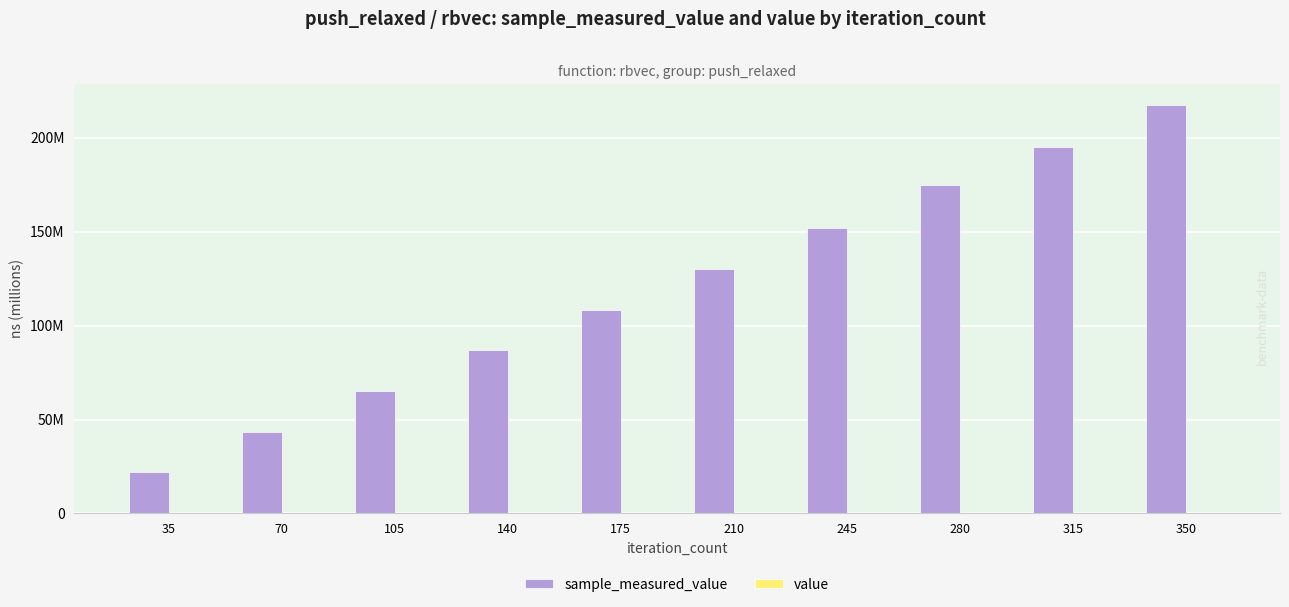

Which has a higher value, 245 or 175?

245